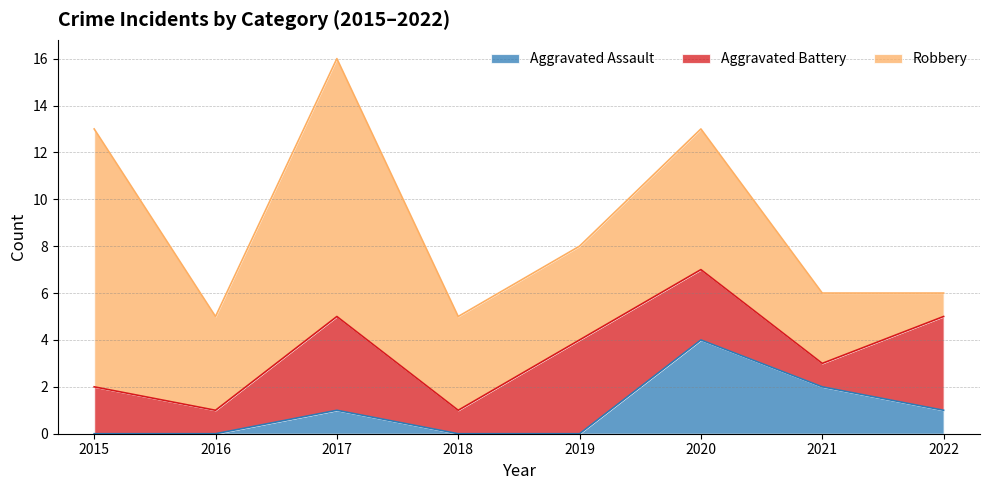

Count the Aggravated Assault values in the range 0 to 2.

7